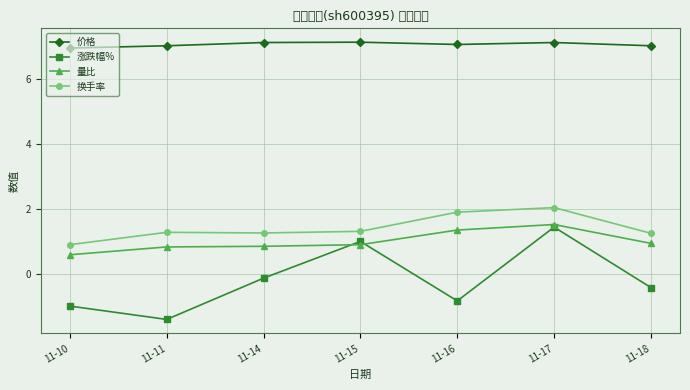

At 11-17, list the series in order from largest to smallest.

价格, 换手率, 量比, 涨跌幅%